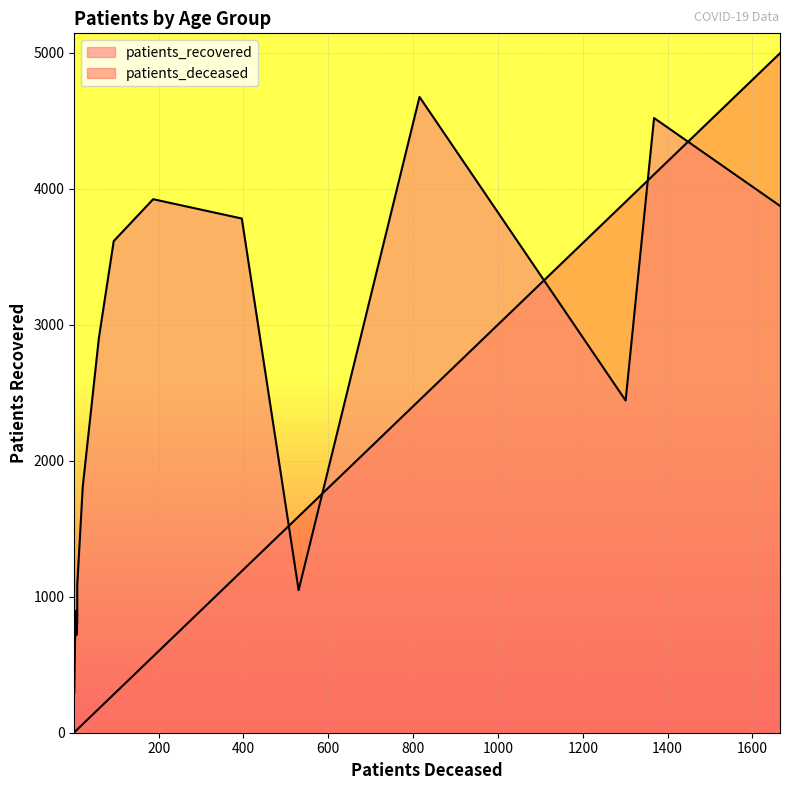

List the series in order of their overall mean, lowest first.

patients_deceased, patients_recovered